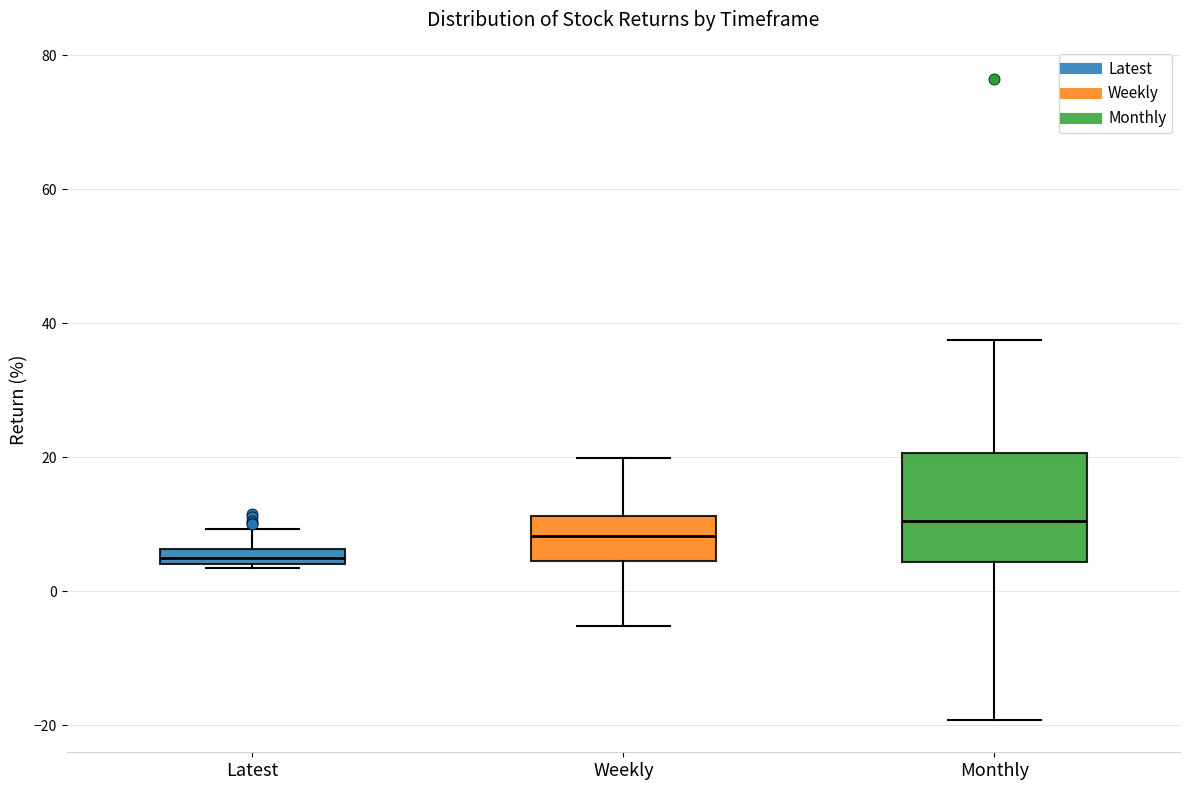

Comparing the boxes themselves (not the whiskers), which one is the tallest?

Monthly